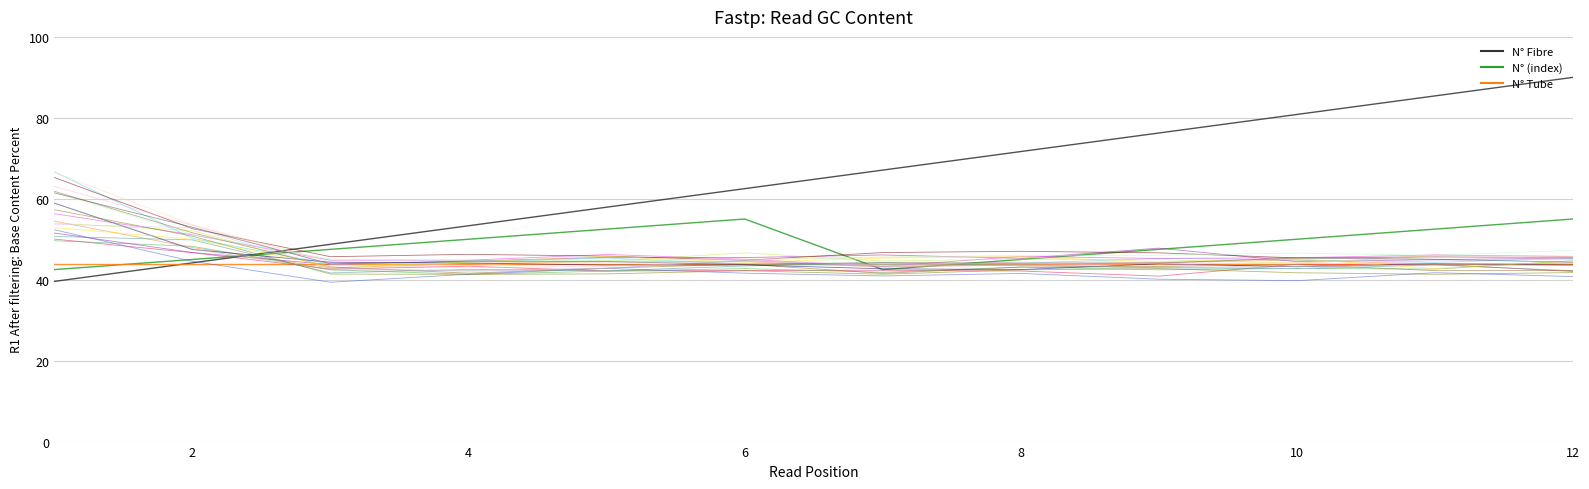

What are all the series names shown in the legend?

N° Fibre, N° (index), N° Tube